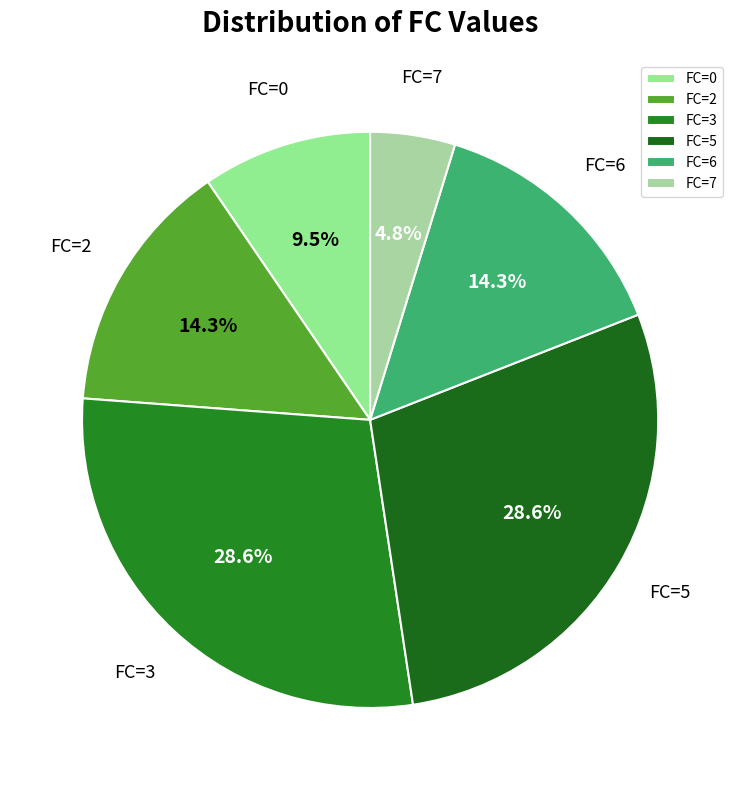

Is FC=6 the majority of the pie?

No